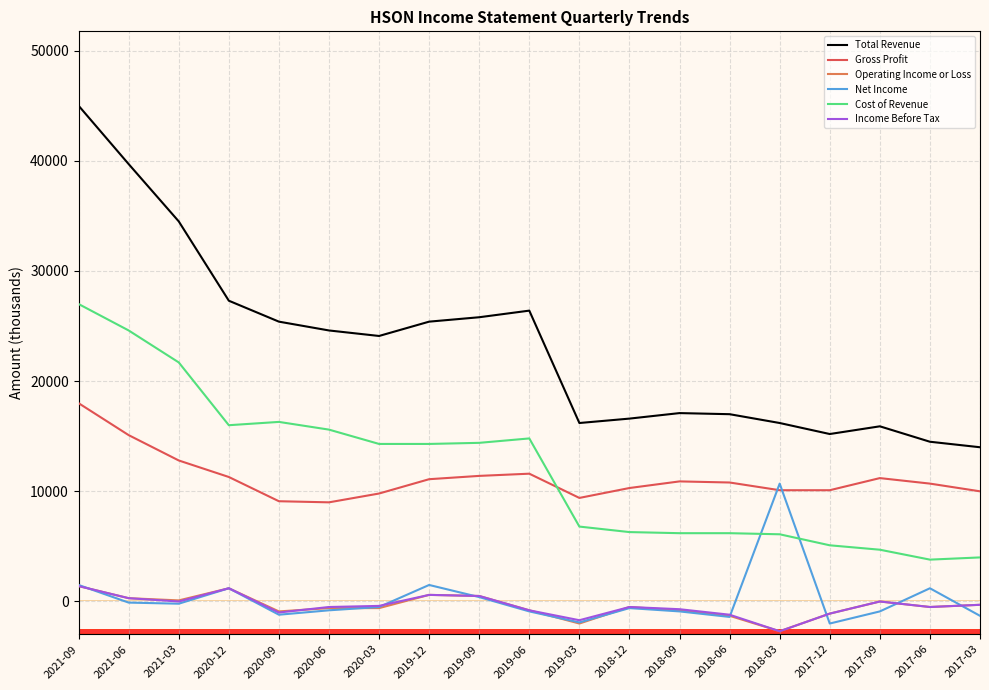

True or false: Net Income and Total Revenue intersect in this chart.

False